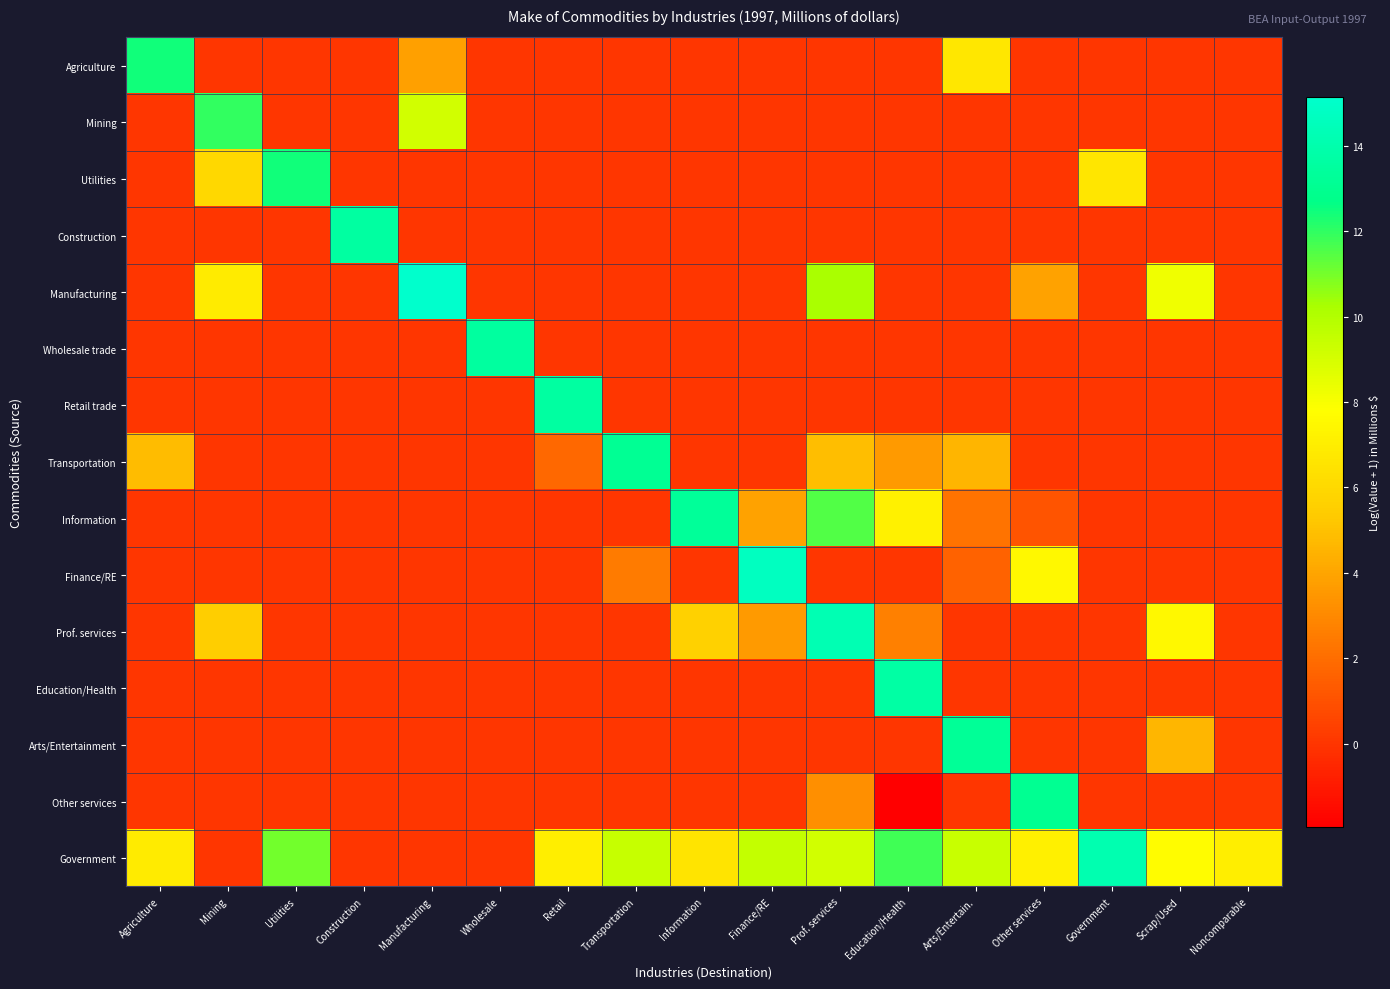

Between Noncomparable and Information, which is larger?

Noncomparable